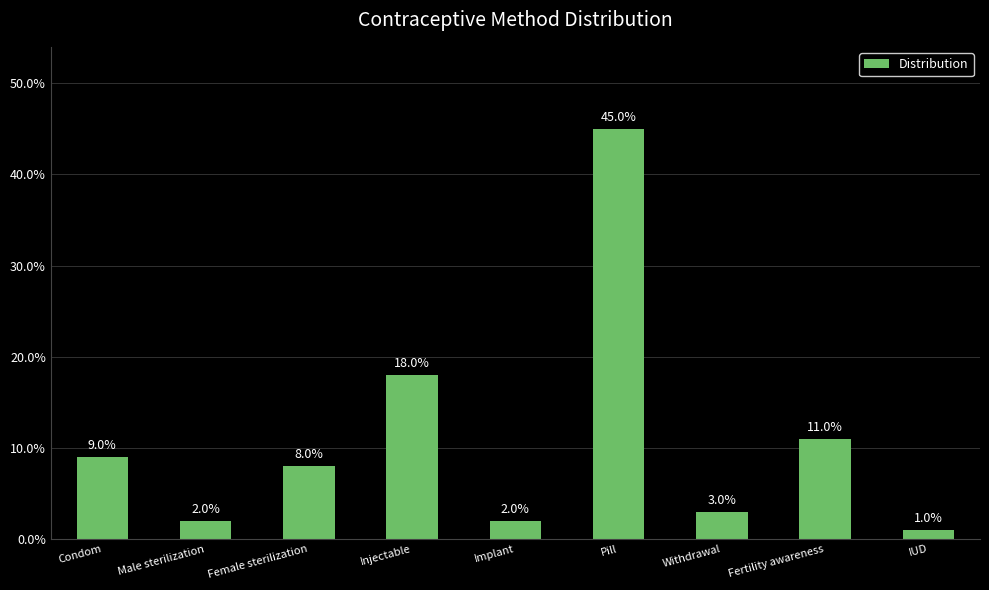

Rank the categories by value from lowest to highest.

IUD, Male sterilization, Implant, Withdrawal, Female sterilization, Condom, Fertility awareness, Injectable, Pill